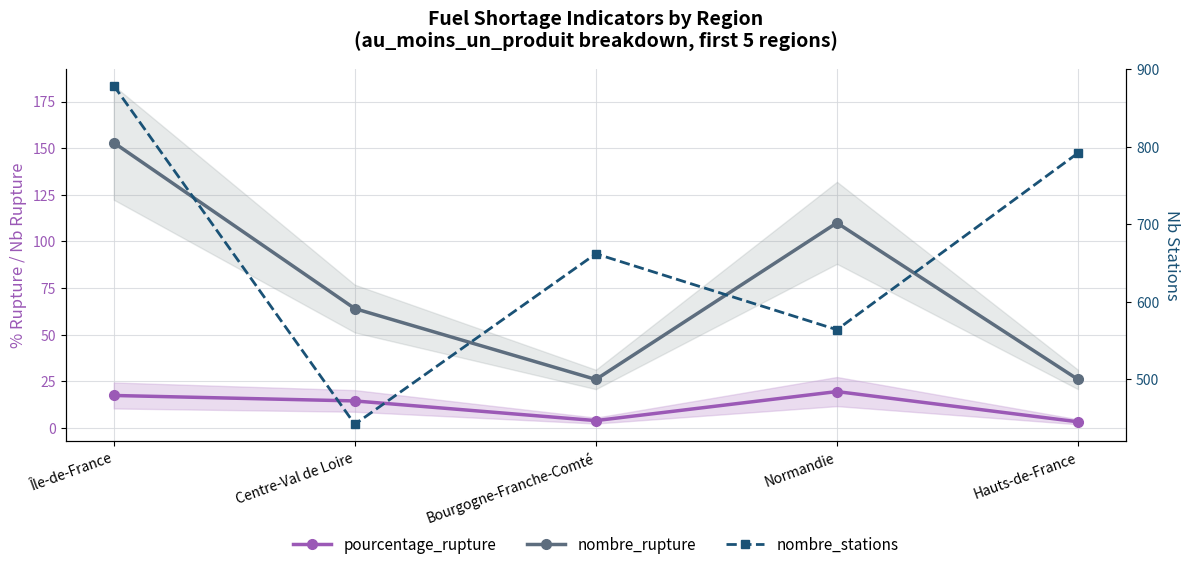

List the labels in order of nombre_stations value, smallest first.

Centre-Val de Loire, Normandie, Bourgogne-Franche-Comté, Hauts-de-France, Île-de-France